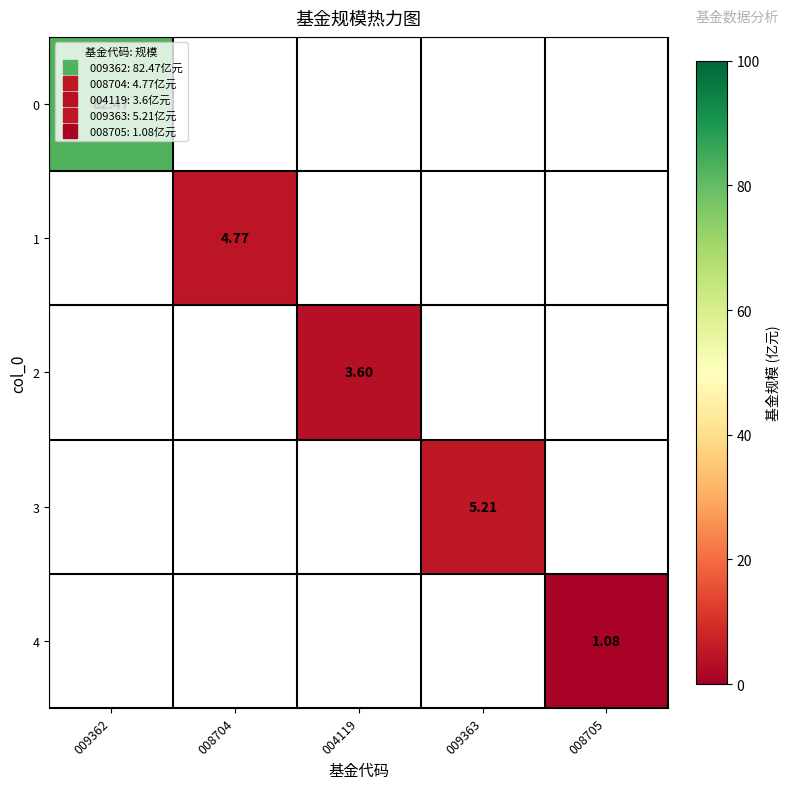

How many values in 1 are above zero?

1